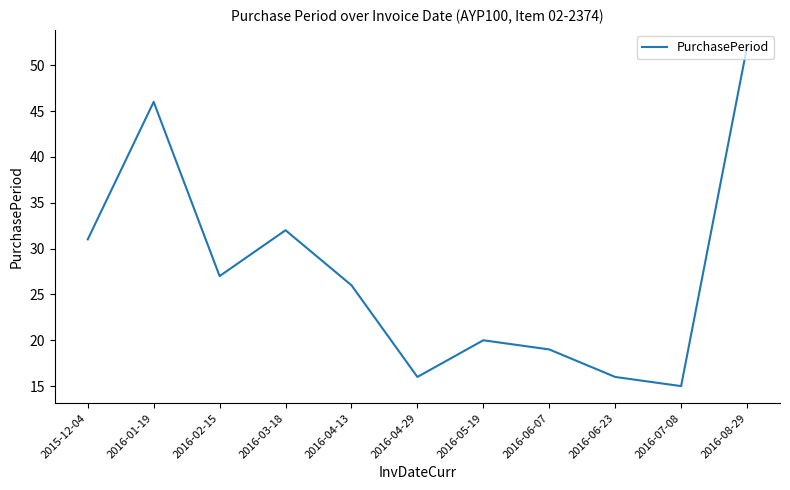

At which category does the chart reach its minimum across all series?

2016-07-08